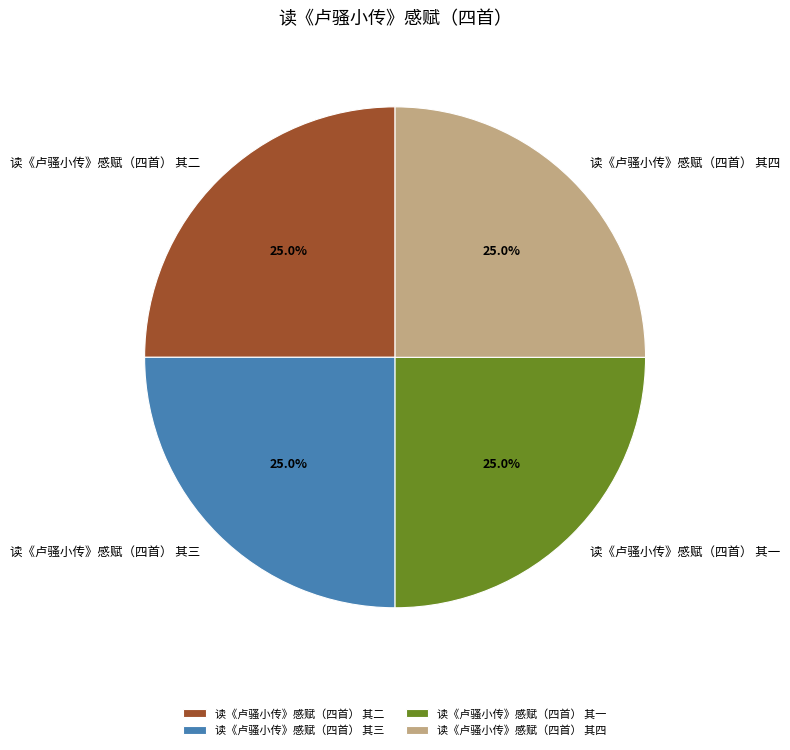

Is there any slice that represents more than half of the pie?

No